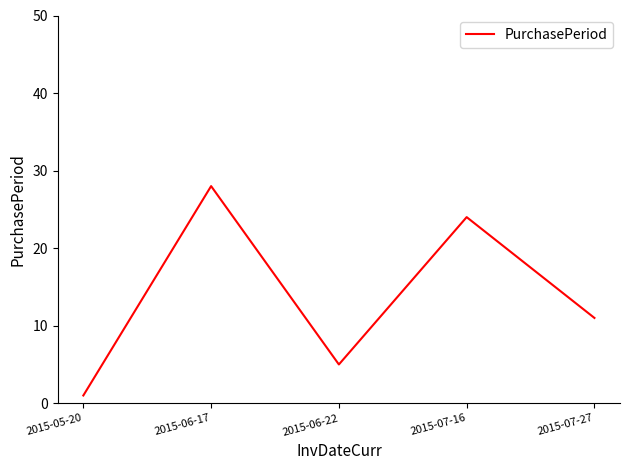

List the labels in order of value, smallest first.

2015-05-20, 2015-06-22, 2015-07-27, 2015-07-16, 2015-06-17